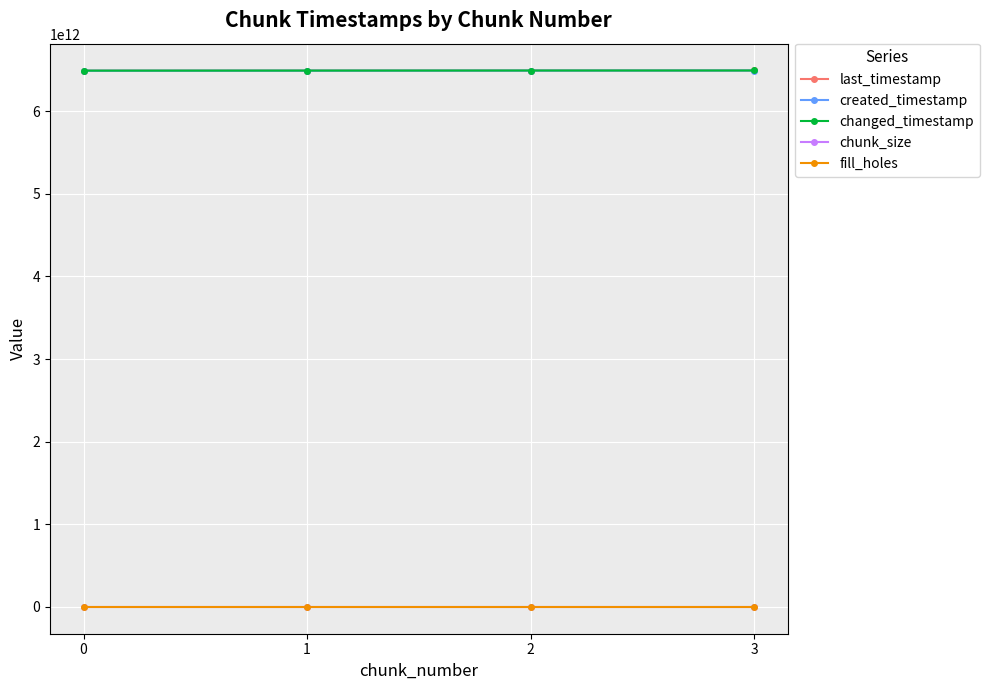

What is the spread (max minus min) of values at 0?

6491436800004